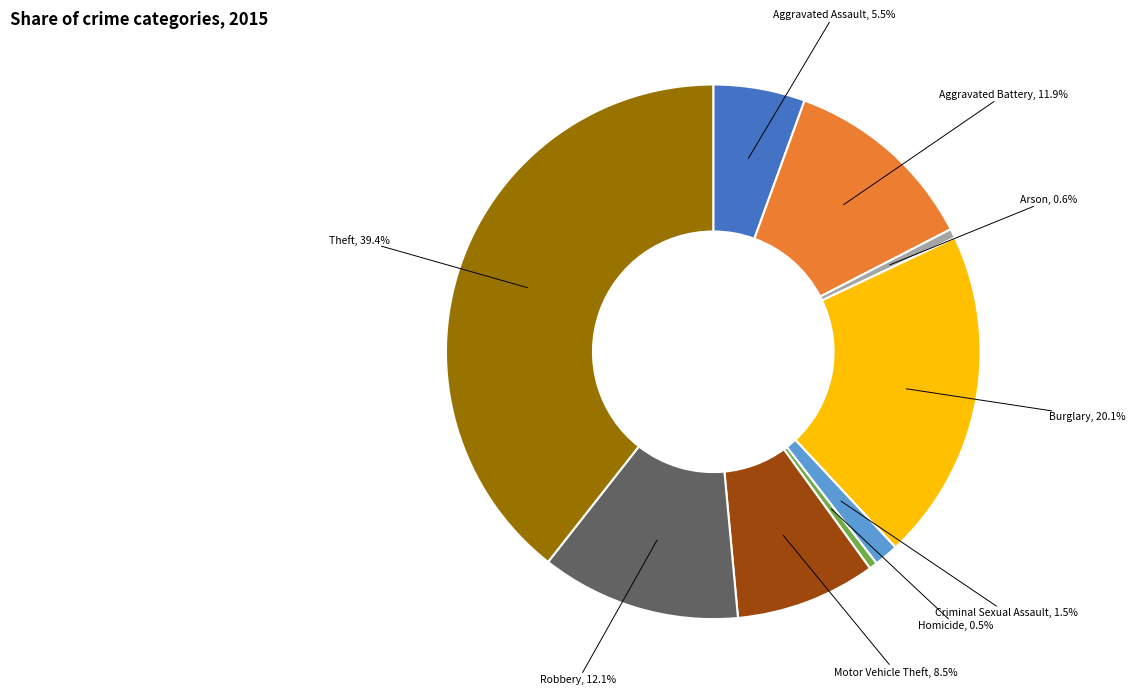

Which category has the biggest portion of the pie?

Theft